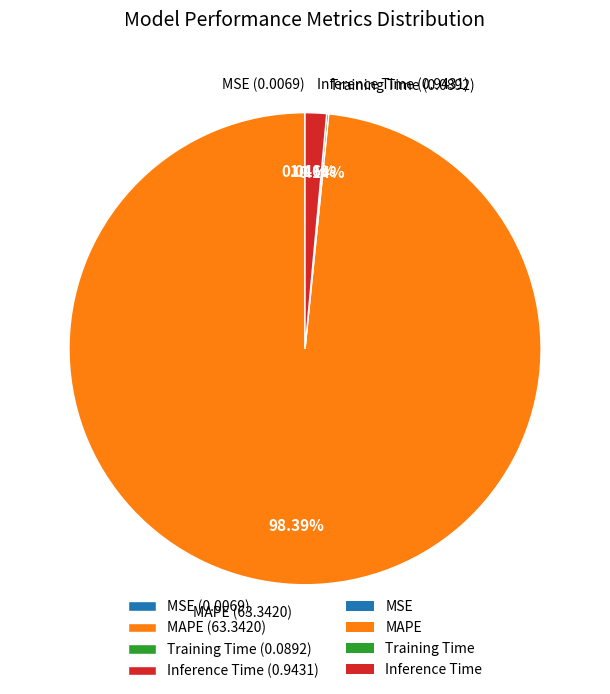

What is the majority slice?

MAPE